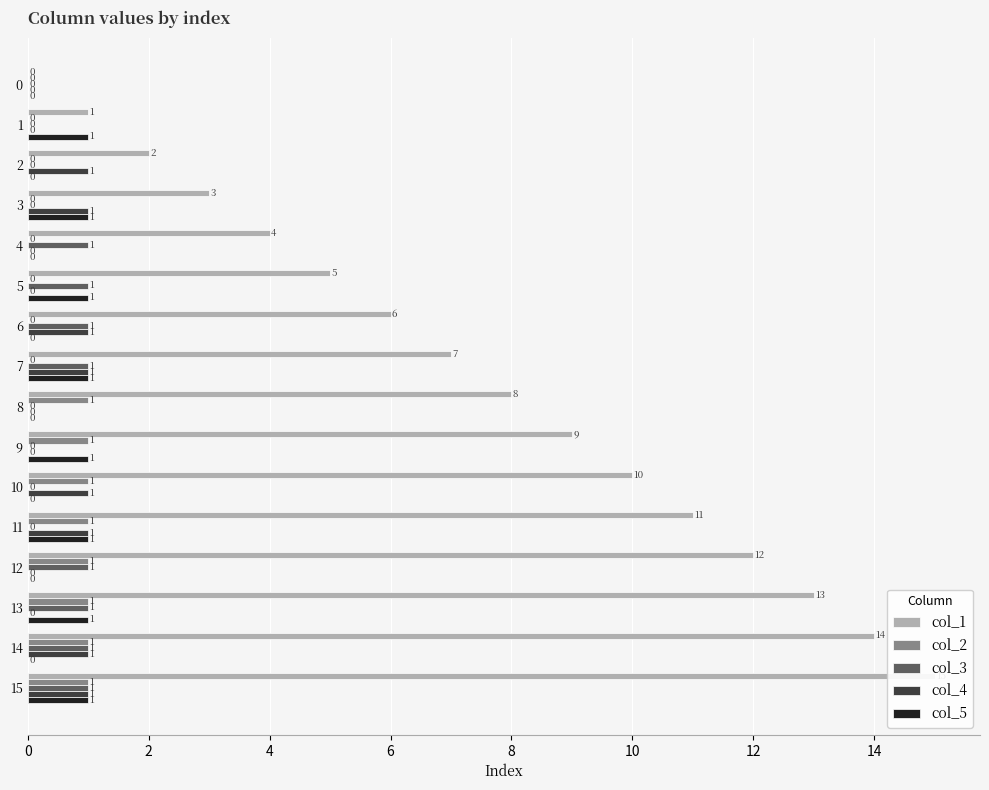

The col_1 series shows 5 at 3. True or false?

False